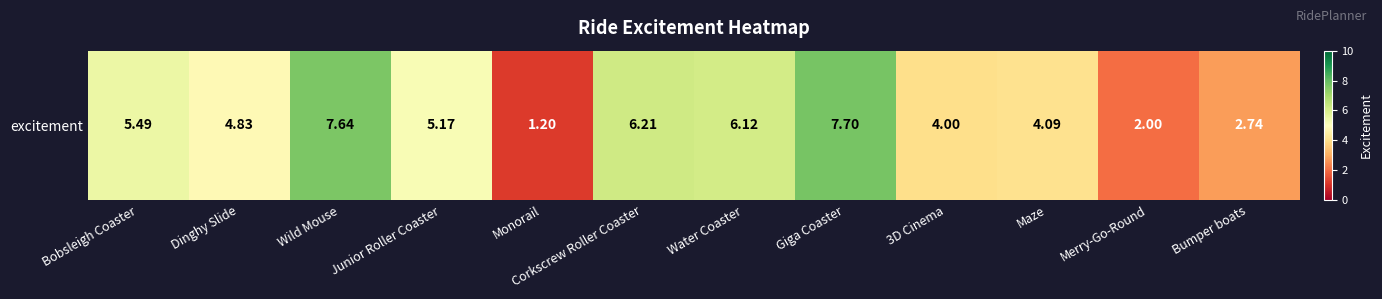

Count the number of values greater than 5.

6